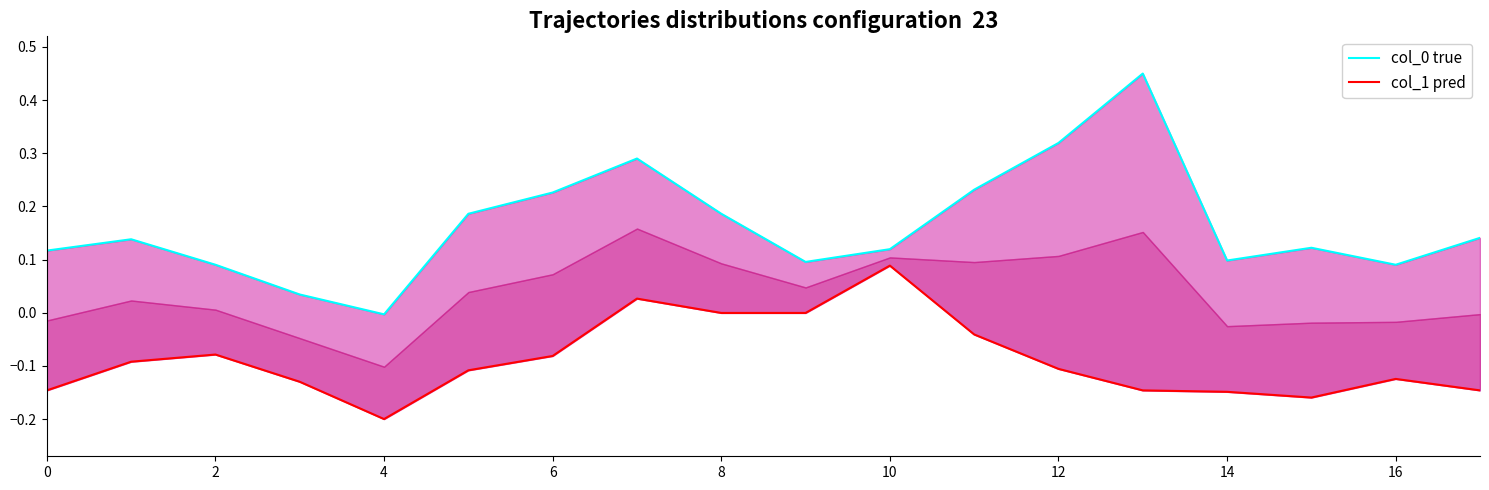

What is the label of the 12th point from the left?

11